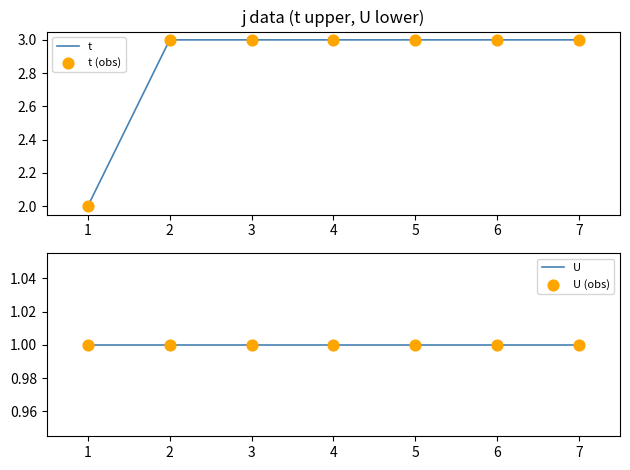

Which series contains the lowest Y value?

U